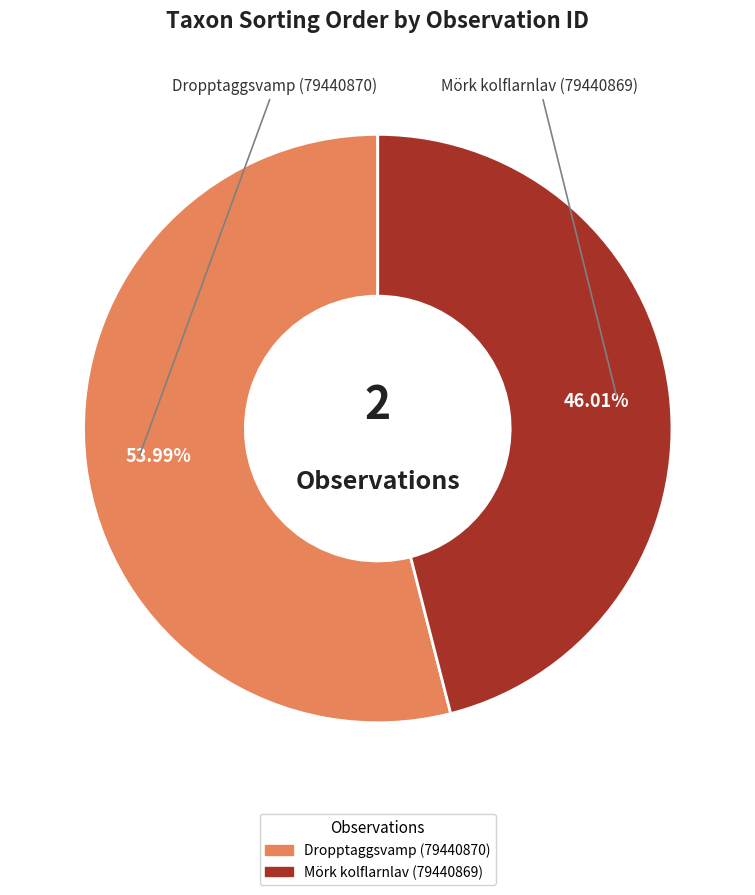

Does any single category account for the majority?

Yes